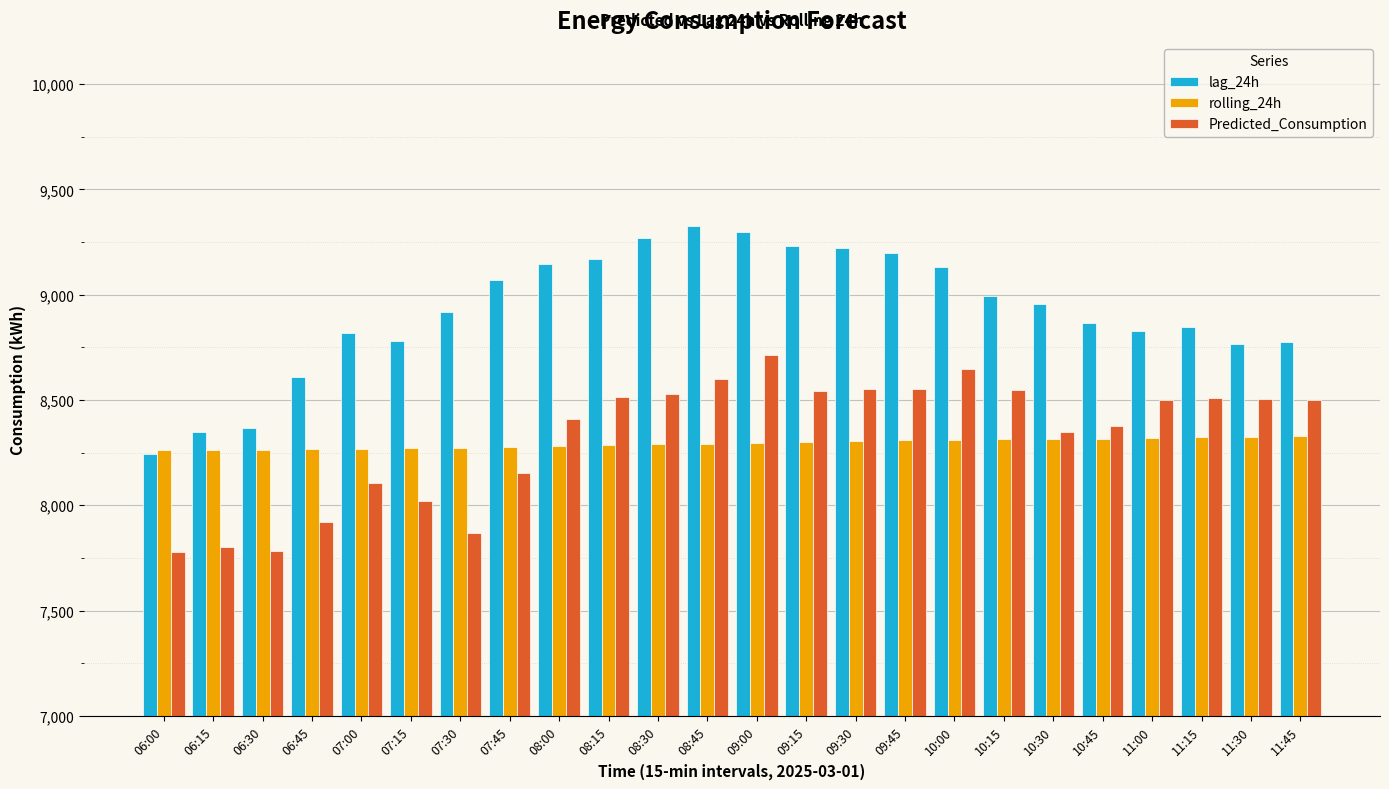

The value of lag_24h at 08:45 is 9324.0. True or false?

True